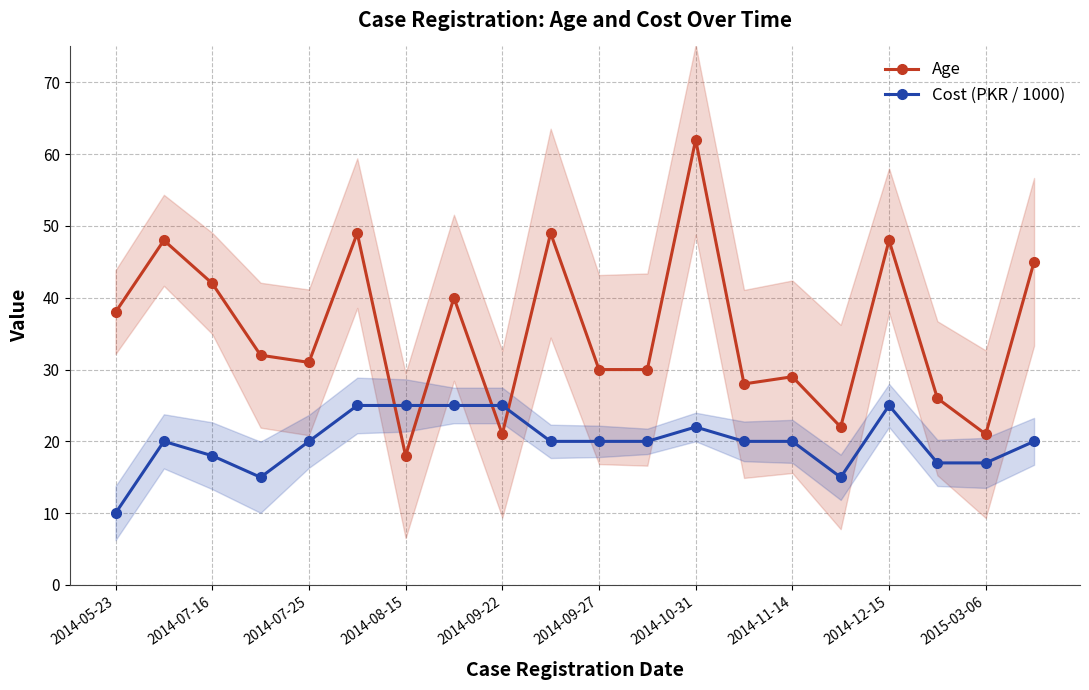

Reading left to right, transcribe all the data shown in this chart.

Age: 38	48	42	32	31	49	18	40	21	49	30	30	62	28	29	22	48	26	21	45
Cost (PKR / 1000): 10	20	18	15	20	25	25	25	25	20	20	20	22	20	20	15	25	17	17	20